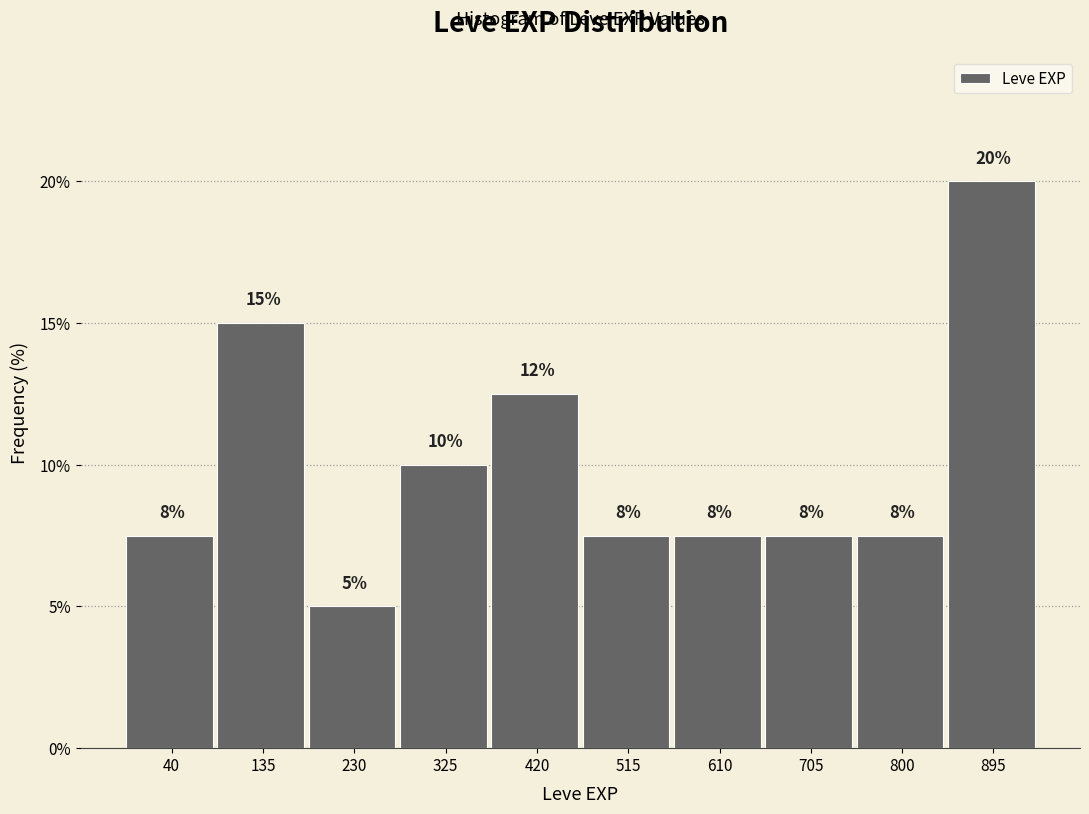

Does the chart contain any negative values?

No